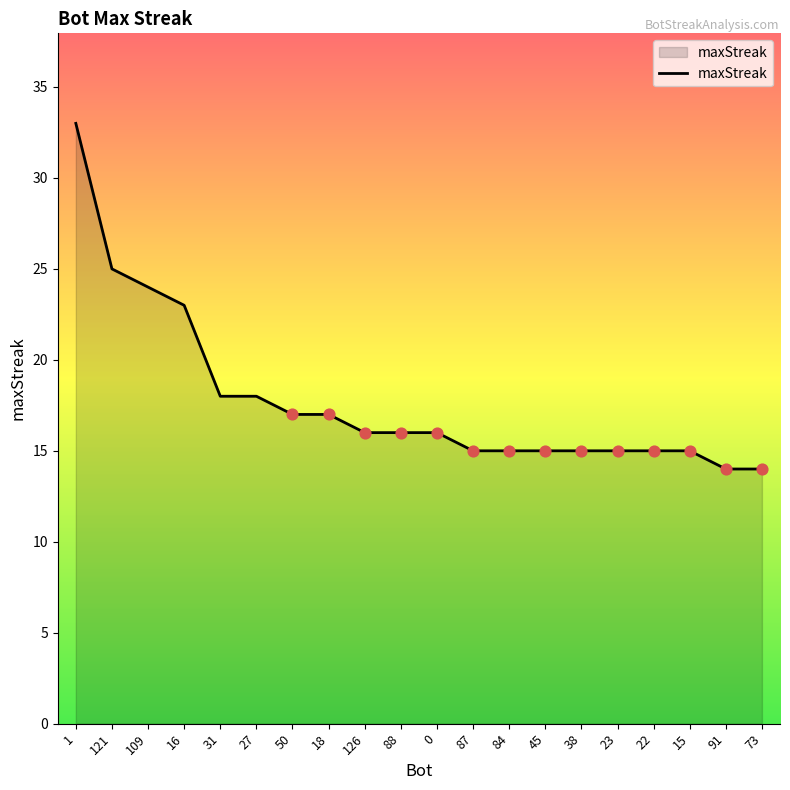

What is the ratio of the value at 22 to the value at 73?

1.1